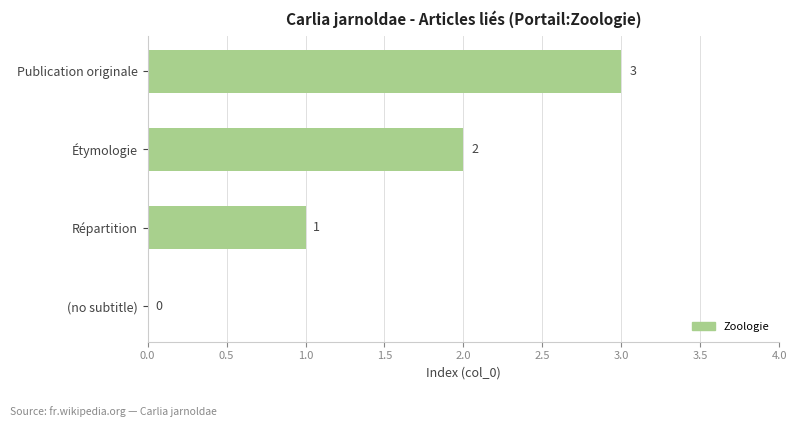

Between (no subtitle) and Répartition, which is larger?

Répartition